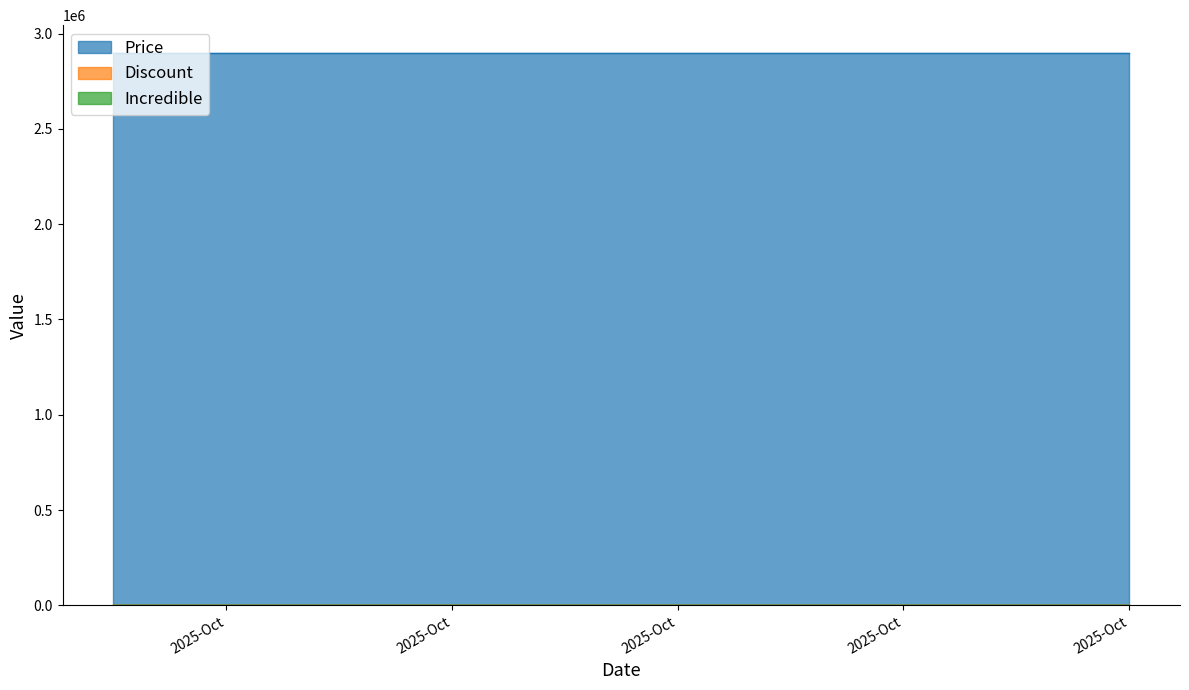

At 2025-10-22, list the series in order from largest to smallest.

Price, Discount, Incredible